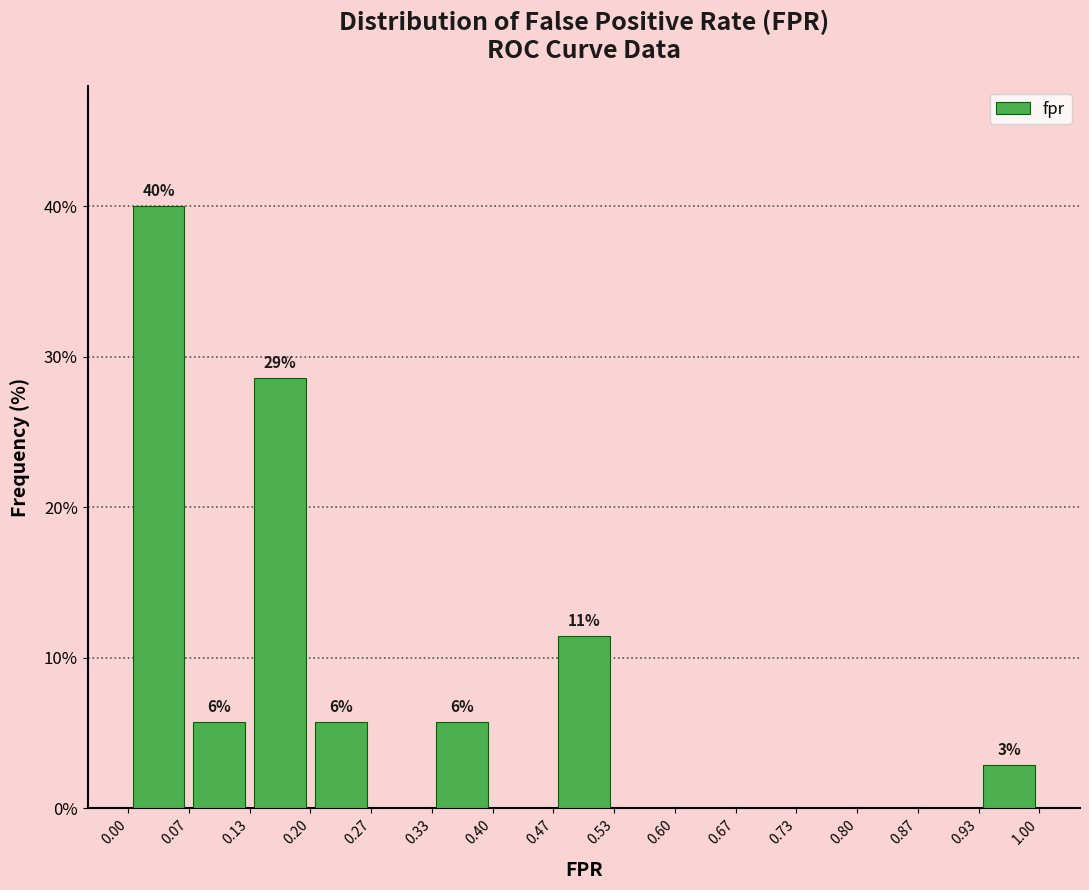

Which range on the x-axis has the tallest bar?

0.00 to 0.07